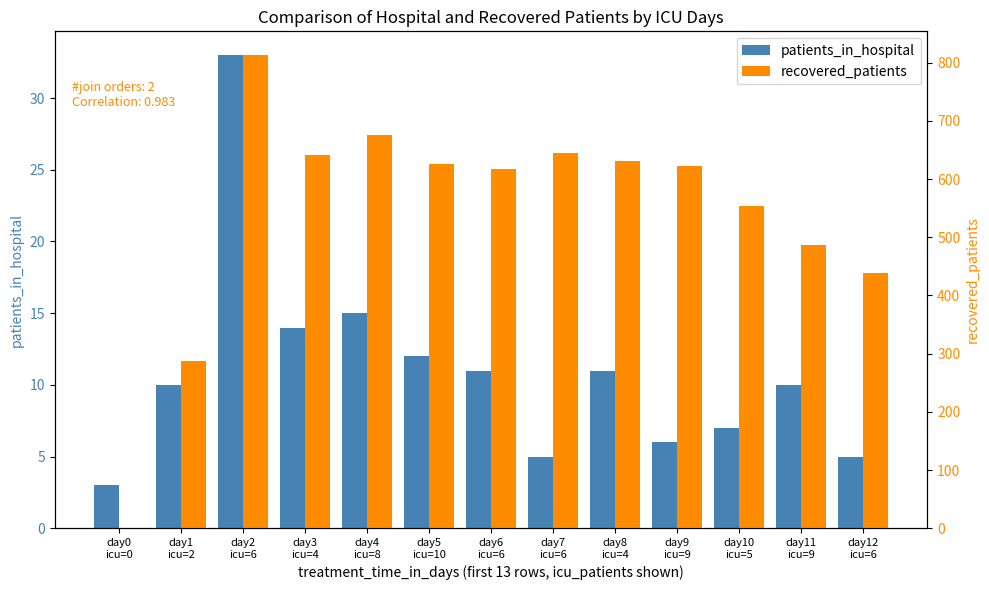

Between day9
icu=9 and day10
icu=5, which series saw the biggest shift?

recovered_patients